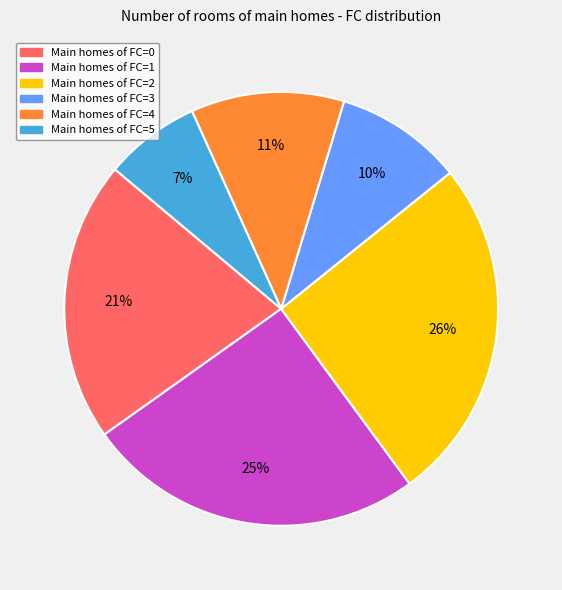

Is there a majority slice in this chart?

No